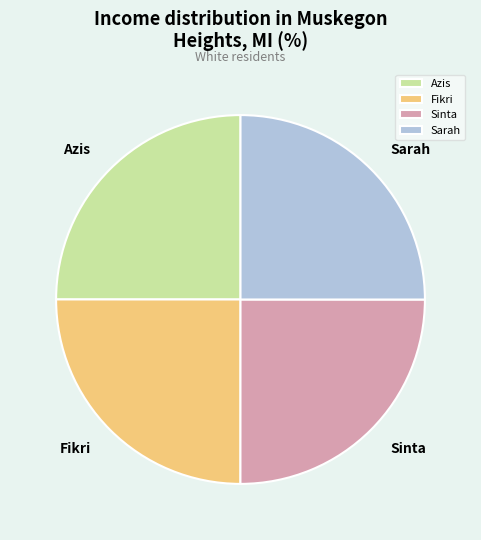

Is Sinta the majority of the pie?

No